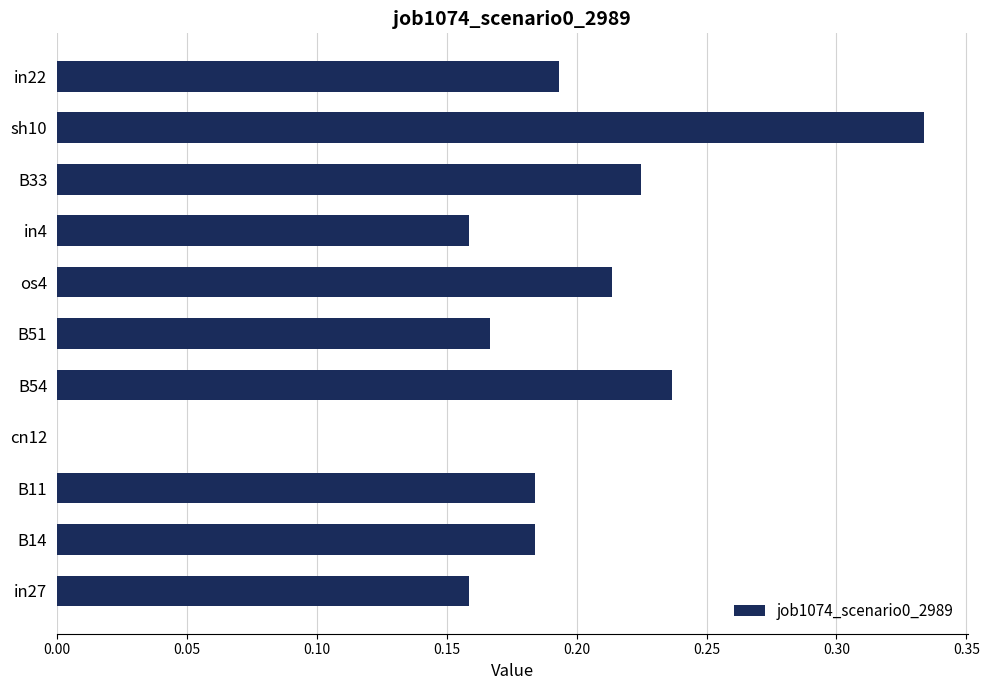

True or false: the data shows 0.3 at B11.

False